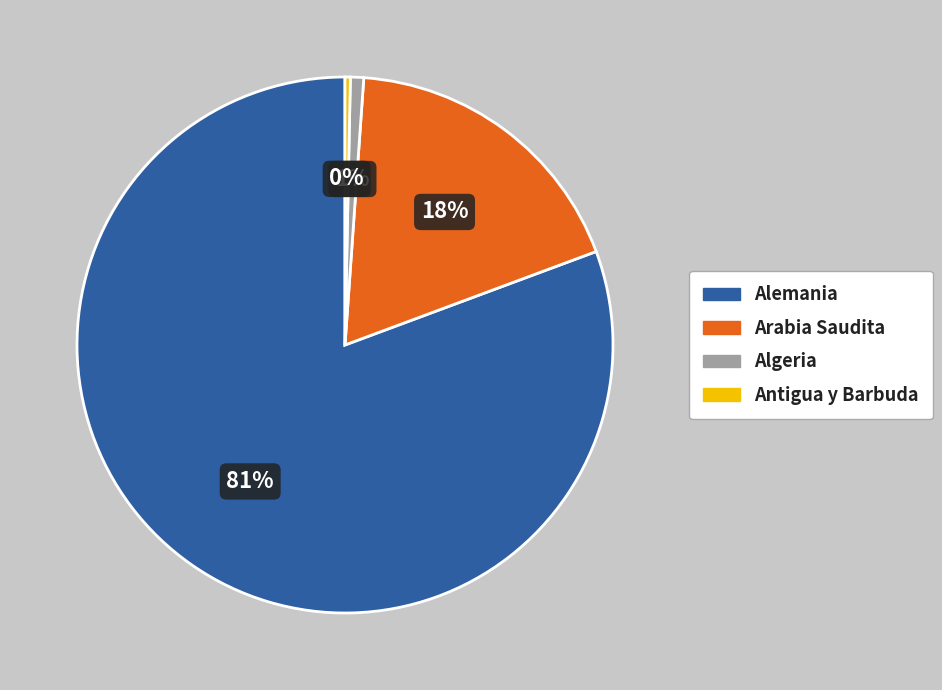

What is the largest slice in the pie chart?

Alemania